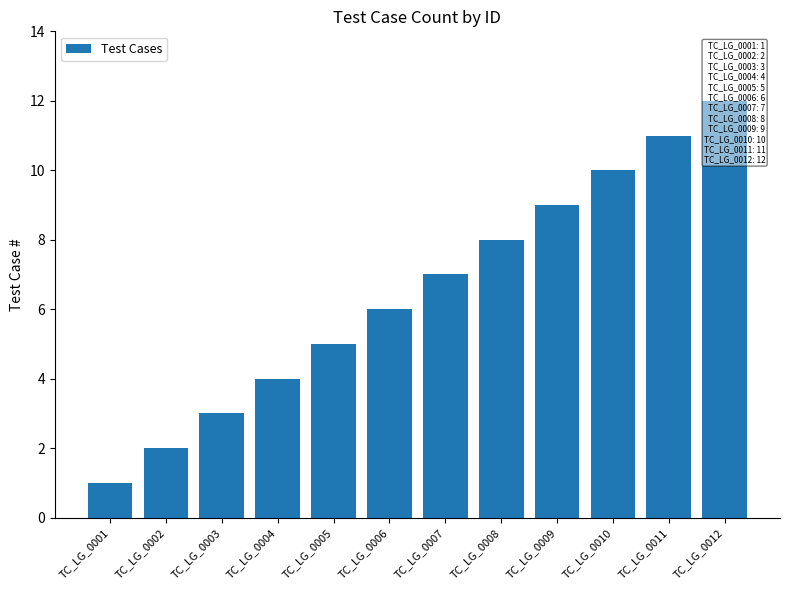

What is the sum of all values?

78